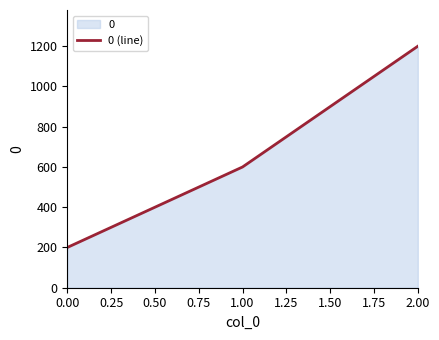

How many lines are shown in the chart?

1